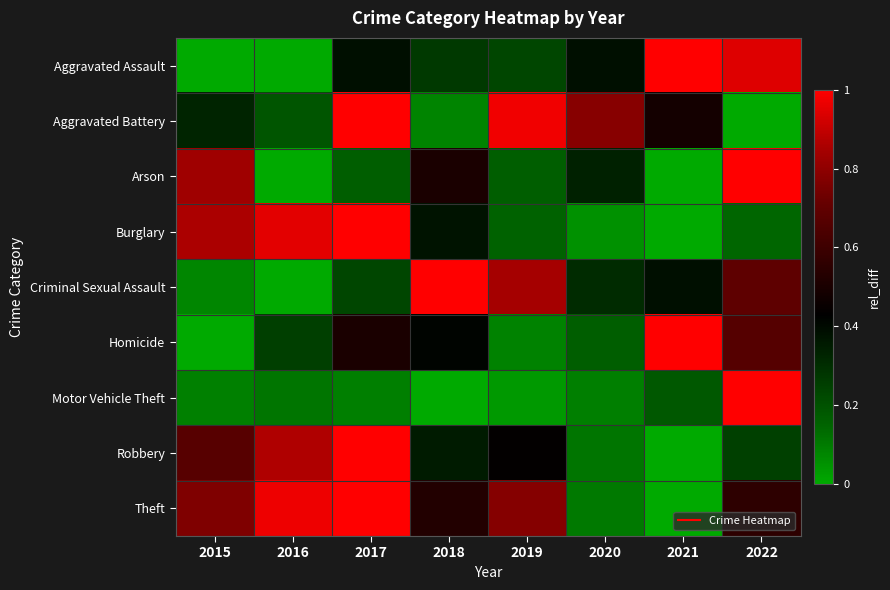

List the series in order of their peak value, highest first.

Aggravated Assault, Aggravated Battery, Arson, Burglary, Criminal Sexual Assault, Homicide, Motor Vehicle Theft, Robbery, Theft